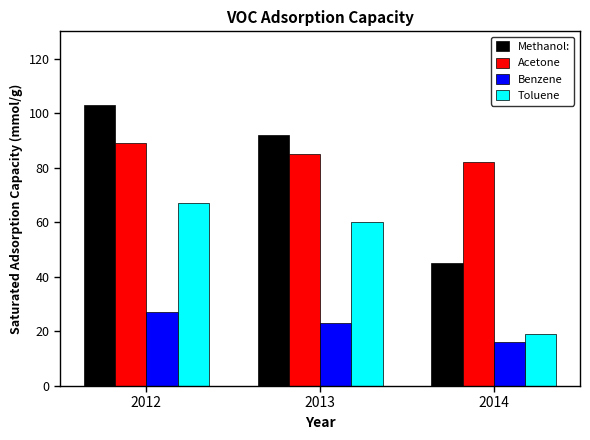

Which label corresponds to the largest value in the chart?

2012